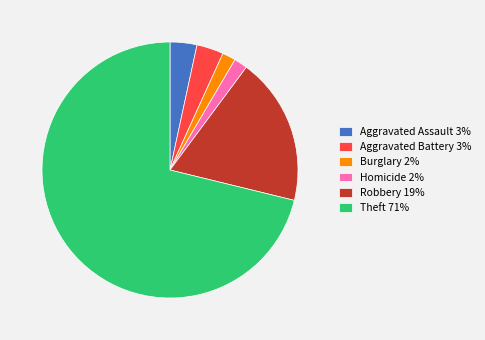

What is the largest slice in the pie chart?

Theft 71%